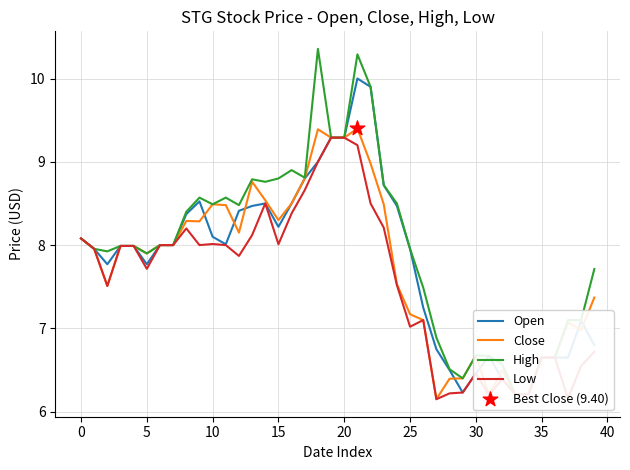

At how many categories does at least one series exceed 7?

30